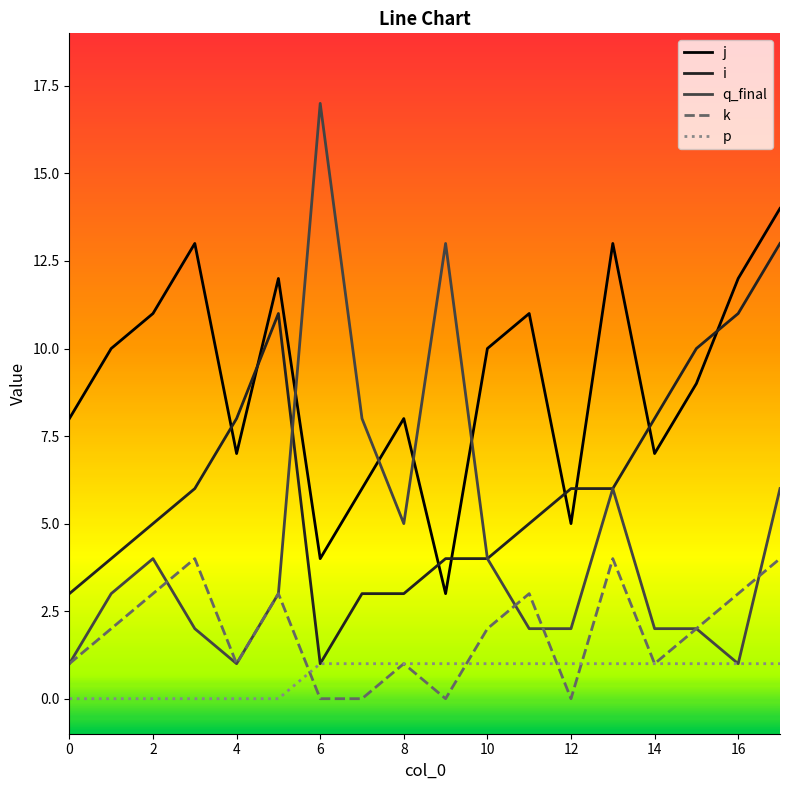

Which series ends up on top after the final intersection of j and i?

j